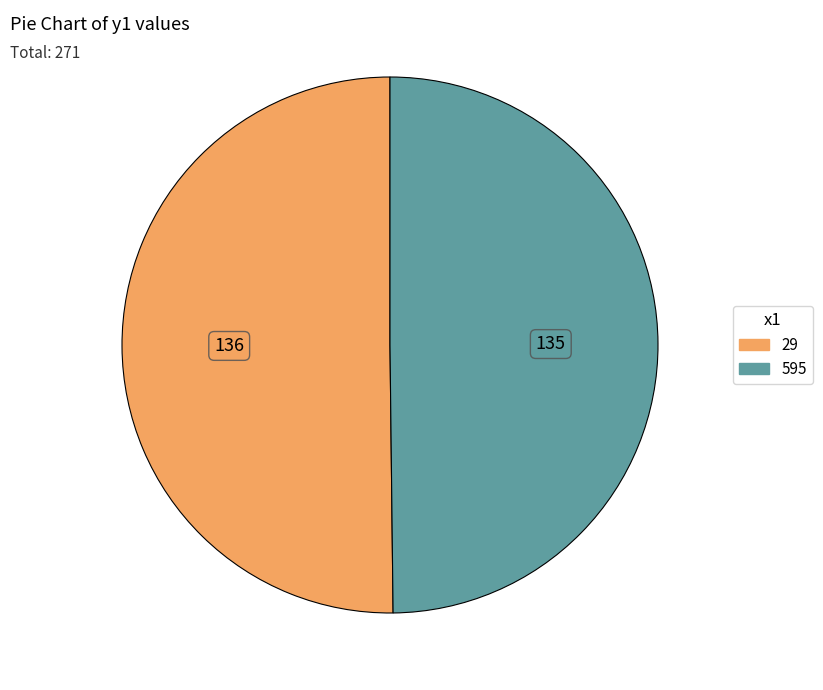

Combined, do 29 and 595 account for over 50%?

Yes